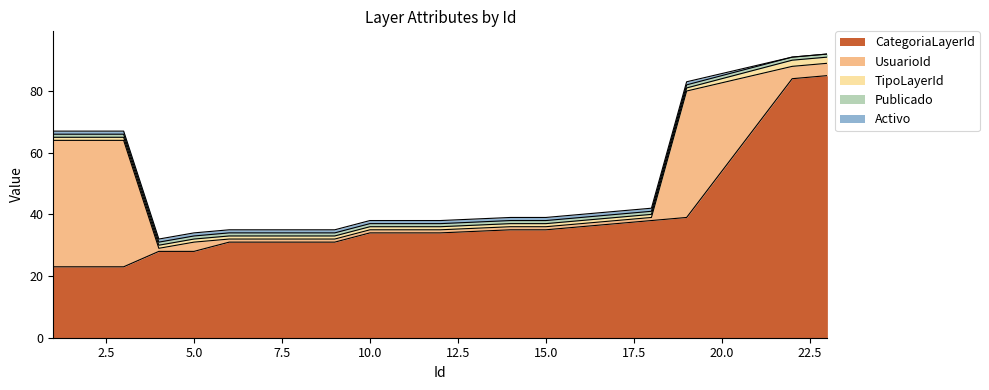

Between 22 and 19, which is larger?

22